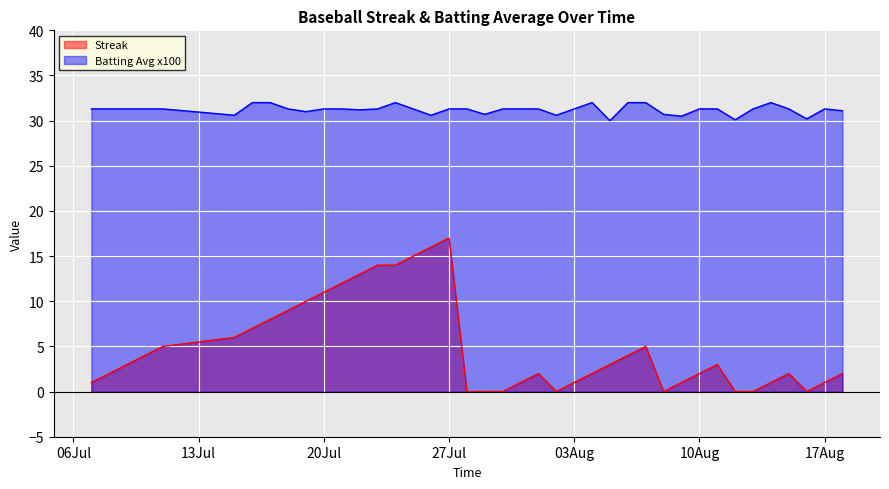

The Streak series shows 2.6 at 20Jul. True or false?

False